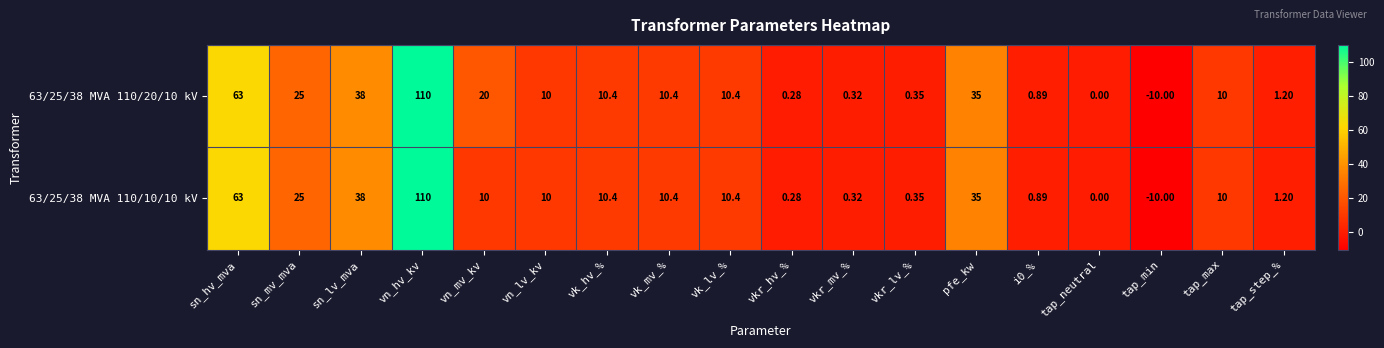

Which category has the highest value across all series?

vn_hv_kv